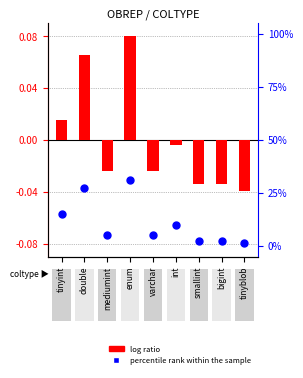

Is the value of percentile rank within the sample at double greater than the value of log ratio at double?

Yes